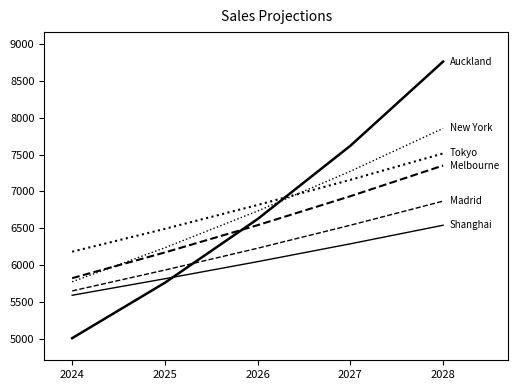

Is this an area chart (filled region under the line)?

No